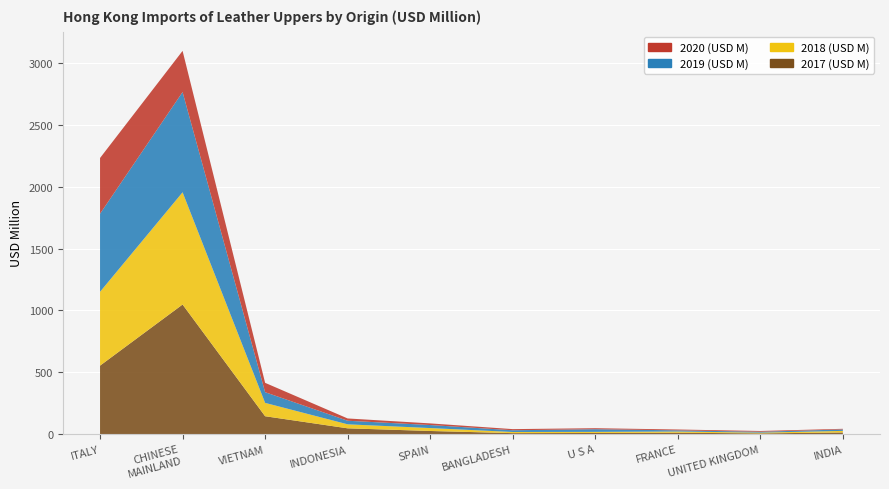

Reading right to left, what are all the values shown in this chart?

2020 (USD M): INDIA=5.3	UNITED KINGDOM=6.1	FRANCE=6.8	U S A=8.2	BANGLADESH=9.1	SPAIN=13.3	INDONESIA=18.5	VIETNAM=75.6	CHINESE MAINLAND=333.0	ITALY=450.8
2019 (USD M): INDIA=11.5	UNITED KINGDOM=7.2	FRANCE=9.4	U S A=21.5	BANGLADESH=14.1	SPAIN=24.4	INDONESIA=28.9	VIETNAM=86.5	CHINESE MAINLAND=810.9	ITALY=631.5
2018 (USD M): INDIA=12.9	UNITED KINGDOM=6.0	FRANCE=9.9	U S A=9.0	BANGLADESH=9.3	SPAIN=23.7	INDONESIA=32.4	VIETNAM=108.1	CHINESE MAINLAND=907.8	ITALY=597.3
2017 (USD M): INDIA=12.9	UNITED KINGDOM=5.6	FRANCE=10.9	U S A=8.9	BANGLADESH=7.6	SPAIN=25.1	INDONESIA=46.6	VIETNAM=144.4	CHINESE MAINLAND=1048.0	ITALY=553.6